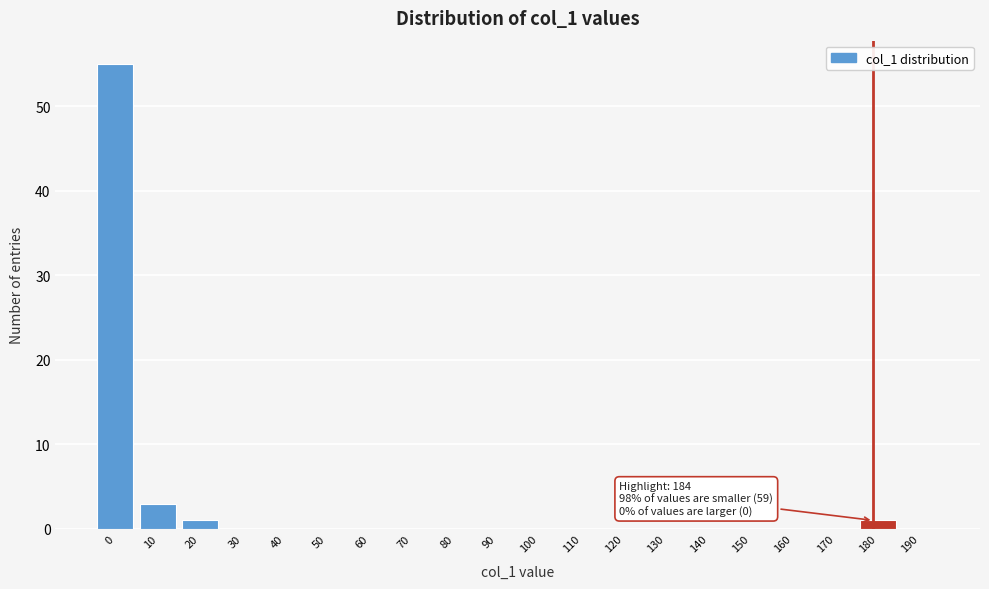

Reading left to right, what are all the values shown in this chart?

0=55	10=3	20=1	30=0	40=0	50=0	60=0	70=0	80=0	90=0	100=0	110=0	120=0	130=0	140=0	150=0	160=0	170=0	180=1	190=0